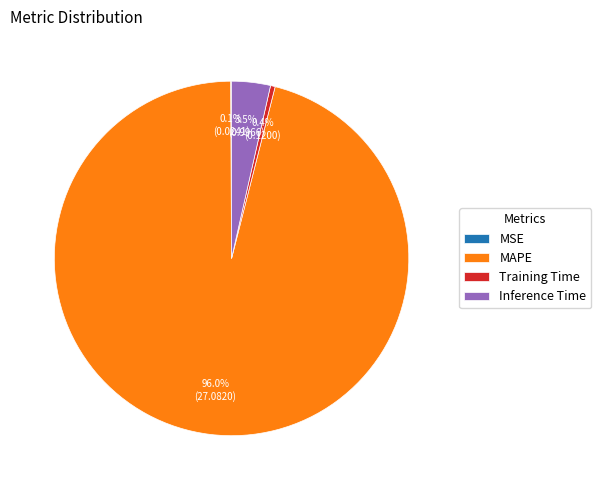

What is the largest slice in the pie chart?

MAPE